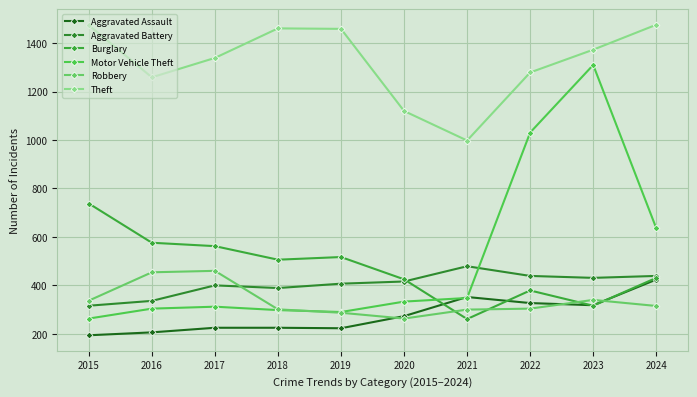

The value of Robbery at 2018 is 301. True or false?

True